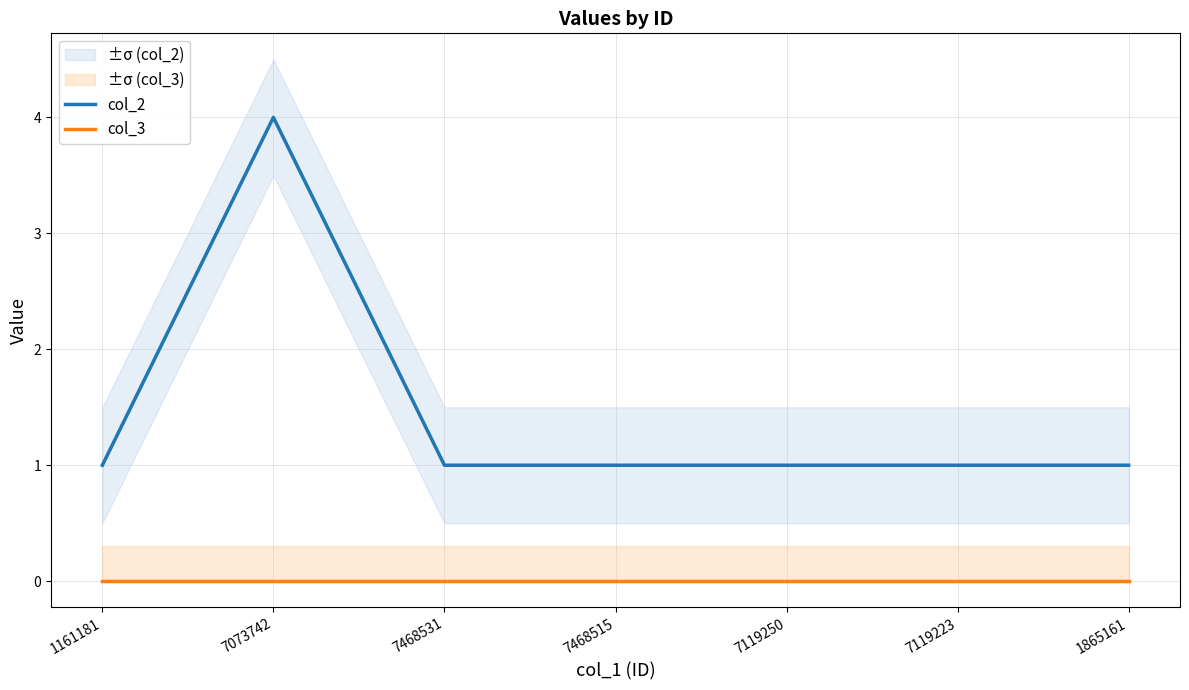

List the labels in order of col_2 value, smallest first.

1161181, 7468531, 7468515, 7119250, 7119223, 1865161, 7073742